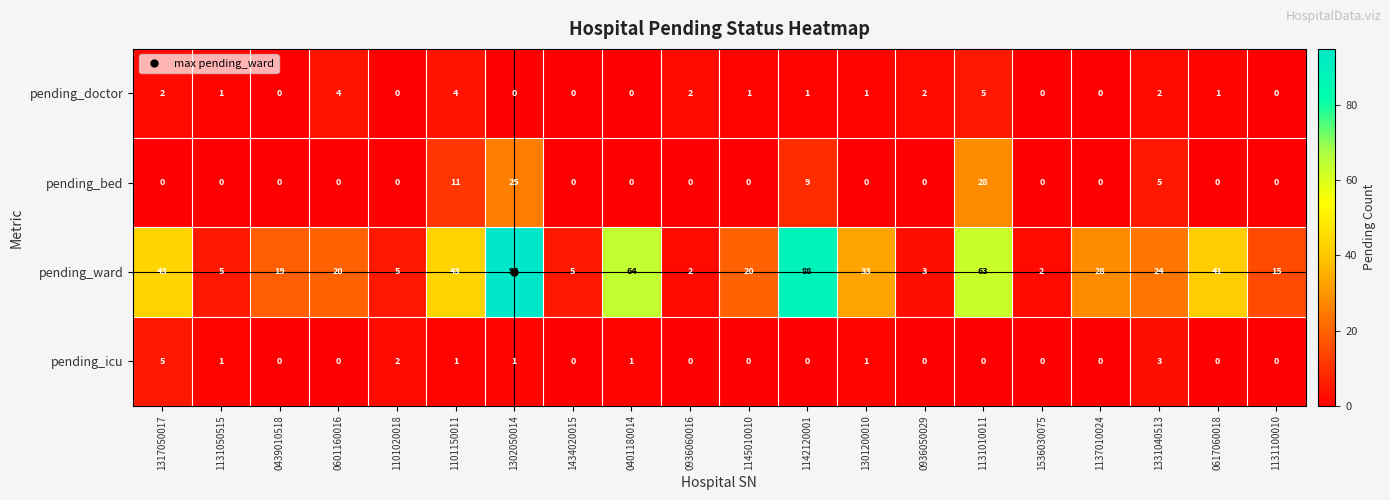

What is the difference between the second highest and minimum values in the pending_doctor series?

4